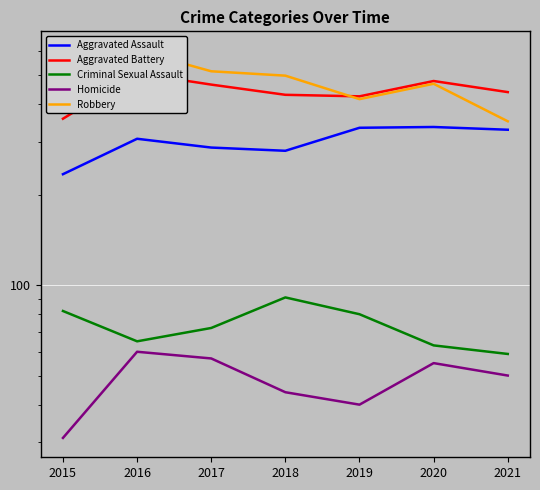

Where does the Aggravated Assault series first go above 307?

2019